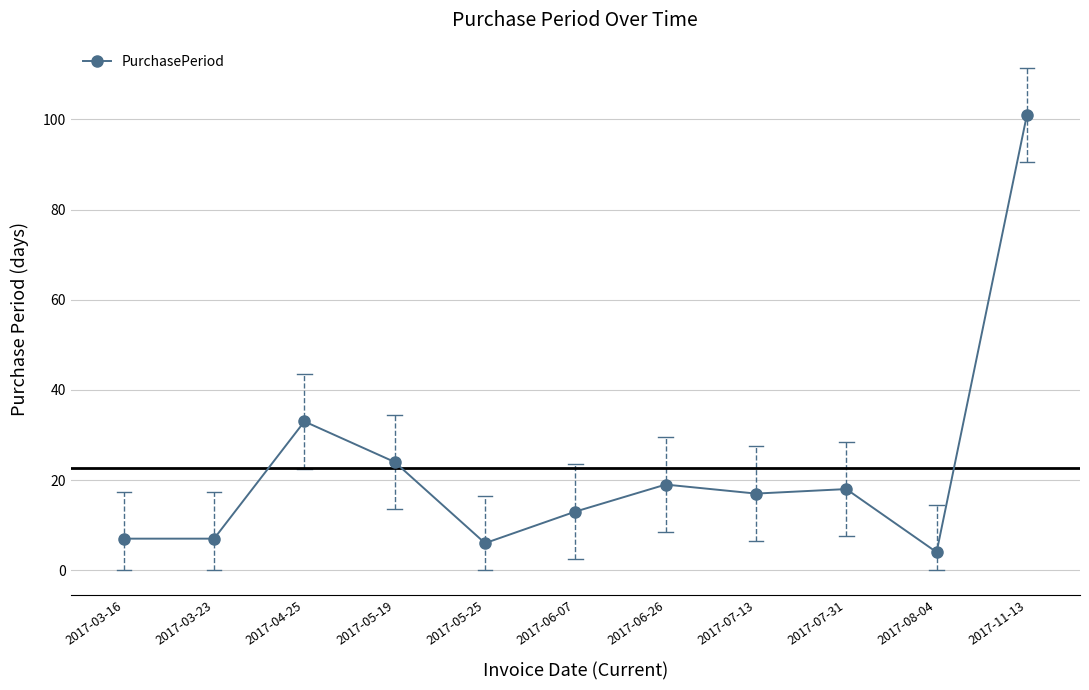

How many values are below 17?

5